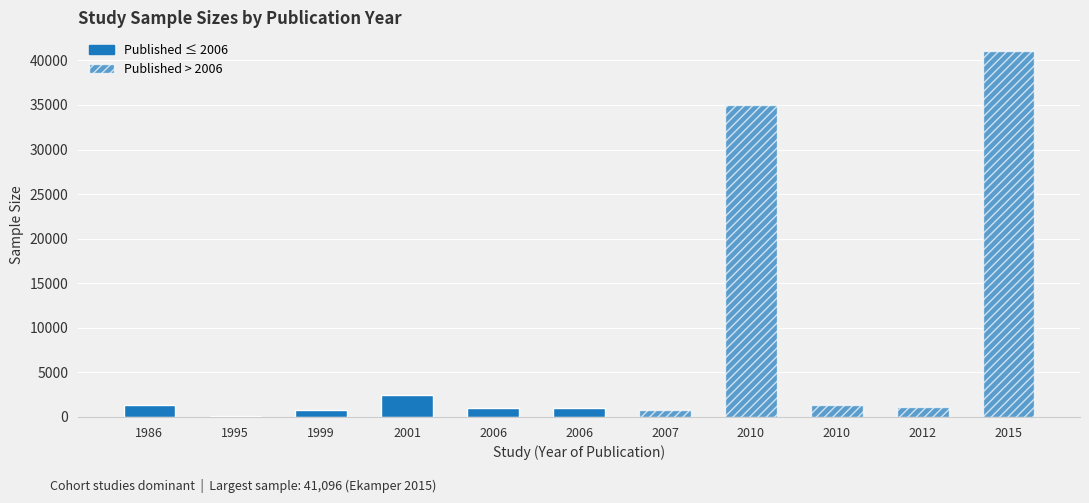

How many values are below 1075?

5